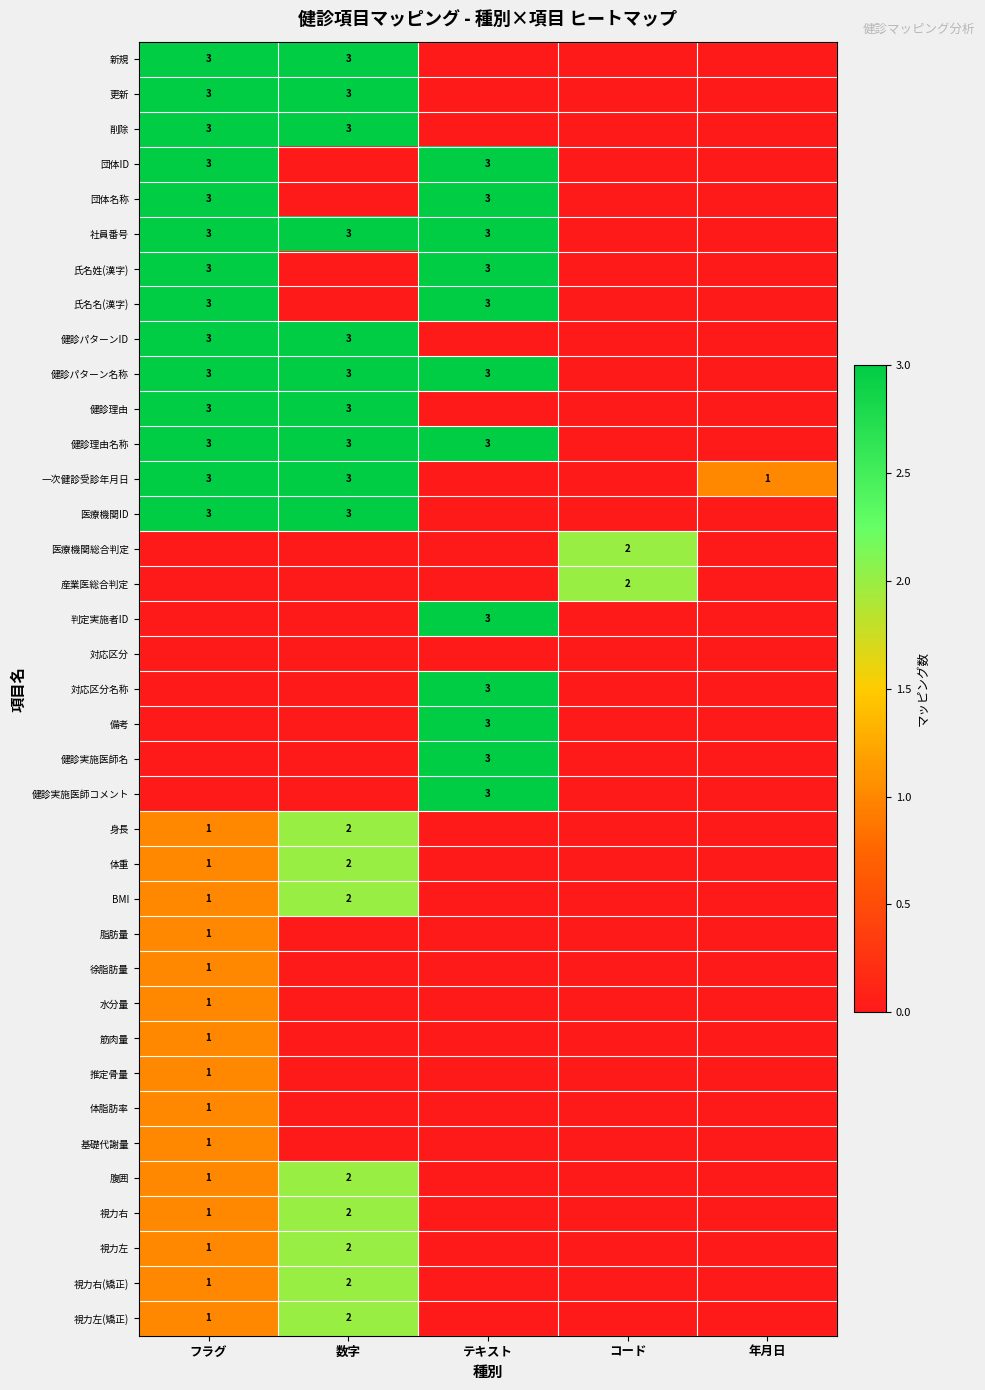

At how many categories does at least one series exceed 0?

5